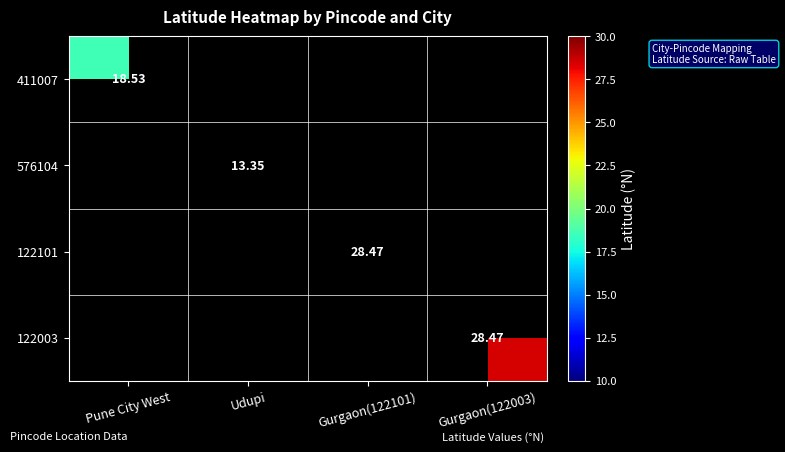

Count the number of categories in the chart.

4